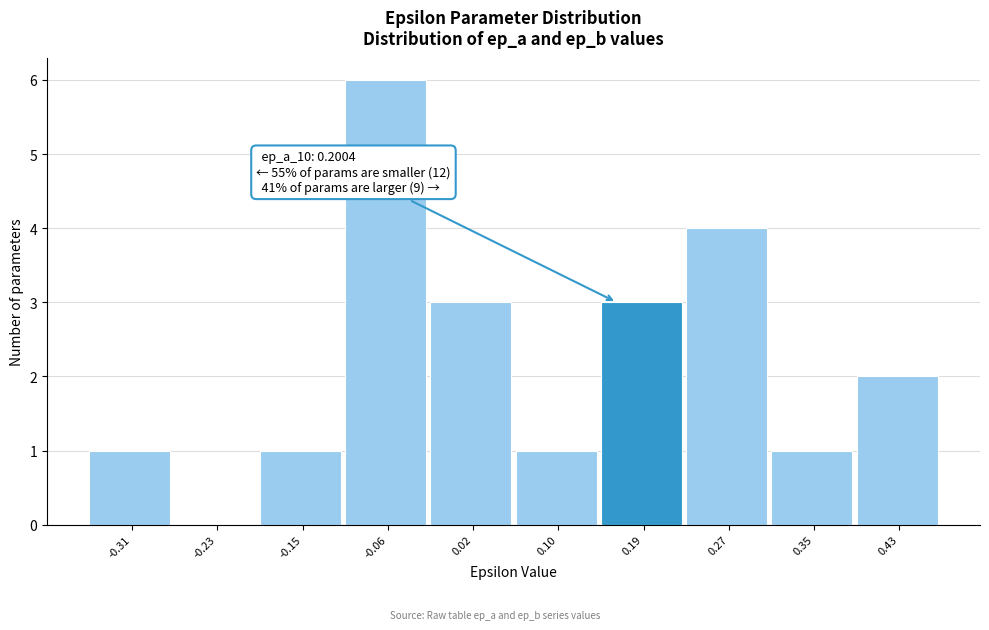

Reading left to right, transcribe all the data shown in this chart.

-0.31=1	-0.23=0	-0.15=1	-0.06=6	0.02=3	0.10=1	0.19=3	0.27=4	0.35=1	0.43=2